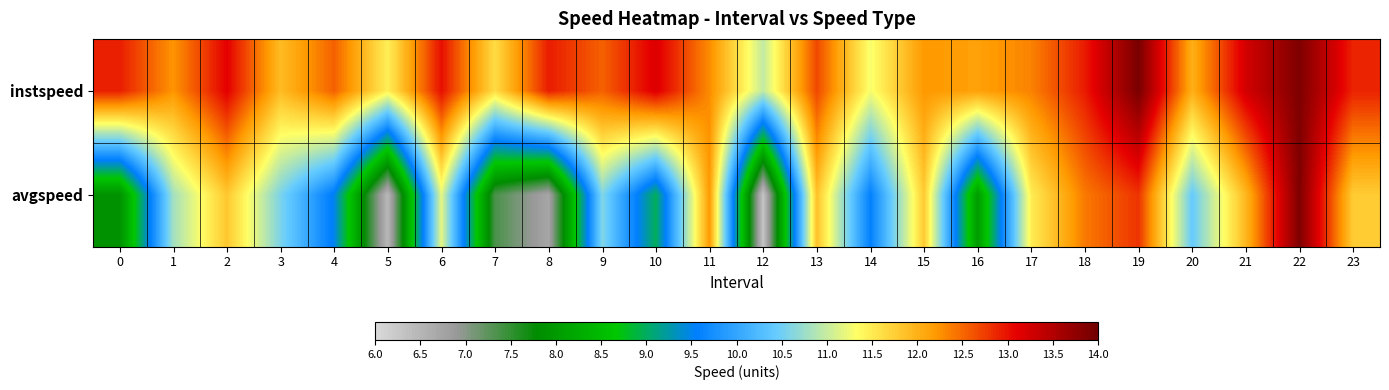

Reading left to right, extract all data points from this chart.

instspeed: 0=12.9	1=12.2	2=13.1	3=11.9	4=12.5	5=11.5	6=13.0	7=11.6	8=12.9	9=12.5	10=13.2	11=12.3	12=11.0	13=12.7	14=11.3	15=12.2	16=12.1	17=12.3	18=12.9	19=13.9	20=12.0	21=13.2	22=13.9	23=12.9
avgspeed: 0=7.9	1=10.8	2=11.8	3=10.6	4=9.5	5=6.5	6=11.2	7=7.4	8=6.7	9=10.6	10=9.0	11=12.2	12=6.3	13=11.9	14=9.6	15=11.8	16=8.0	17=11.5	18=12.4	19=12.8	20=10.4	21=11.9	22=13.9	23=11.8